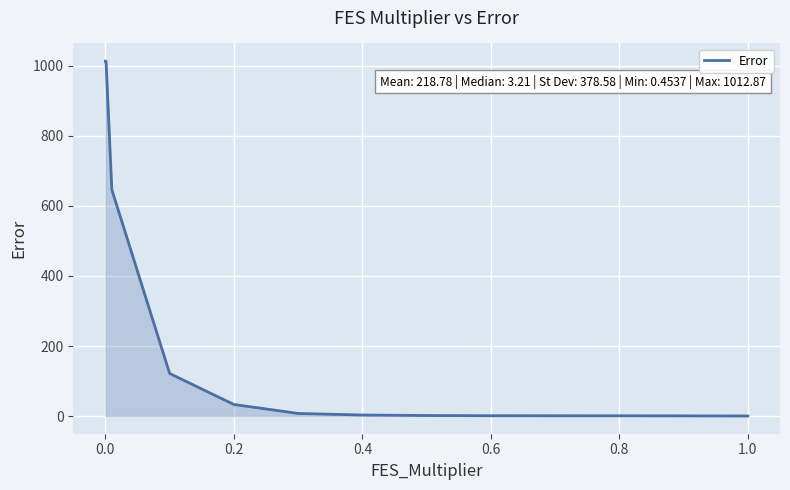

What is the difference between the maximum and minimum values?

1012.4